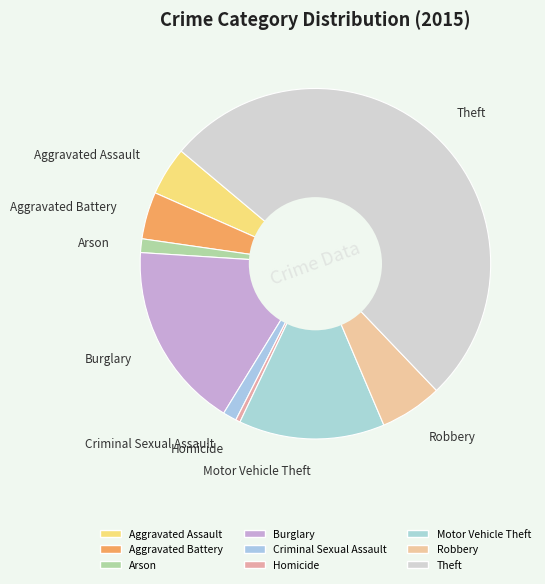

Do Motor Vehicle Theft and Theft together represent more than half of the pie?

Yes